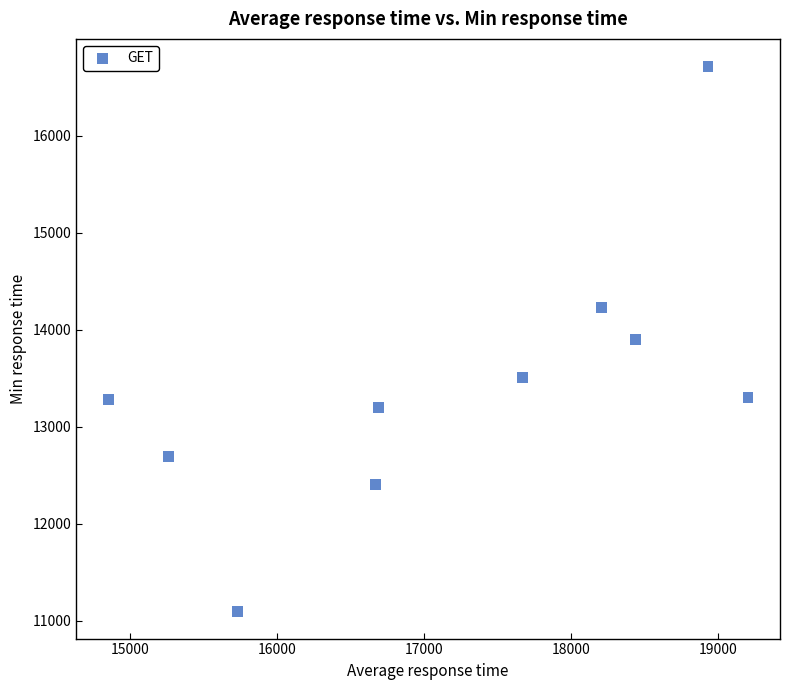

What is the range of X values (max minus min)?

4350